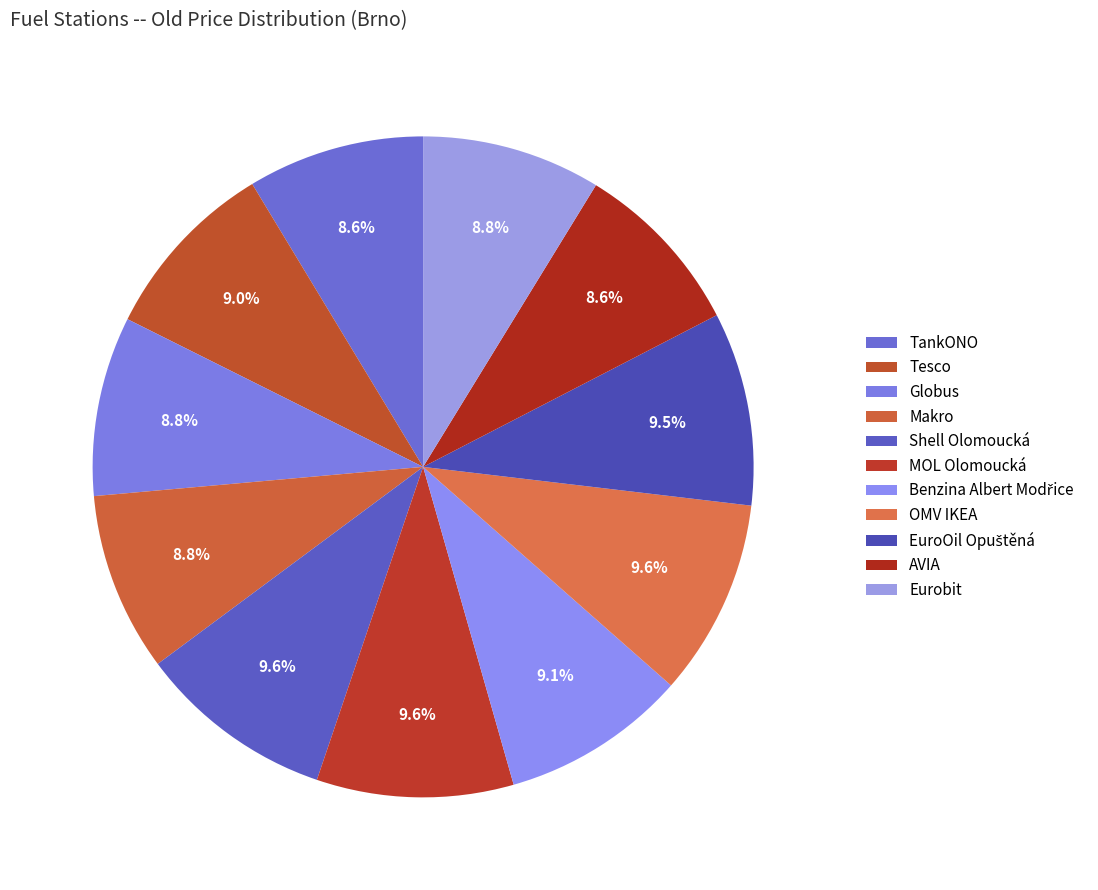

Does EuroOil Opuštěná represent more than half of the total?

No